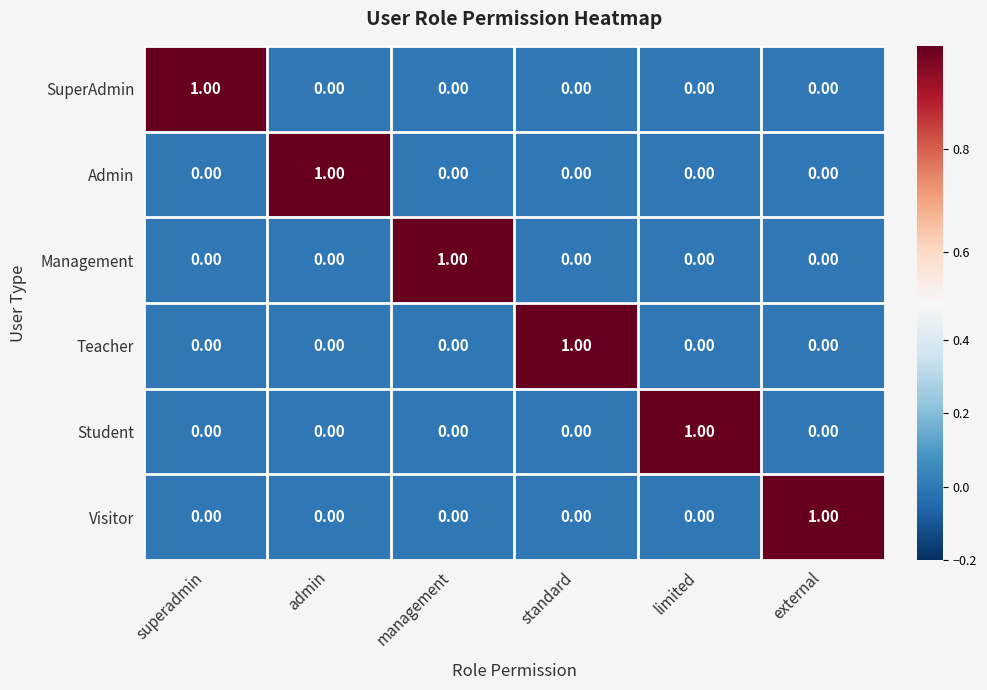

At how many categories does at least one series exceed 0?

6